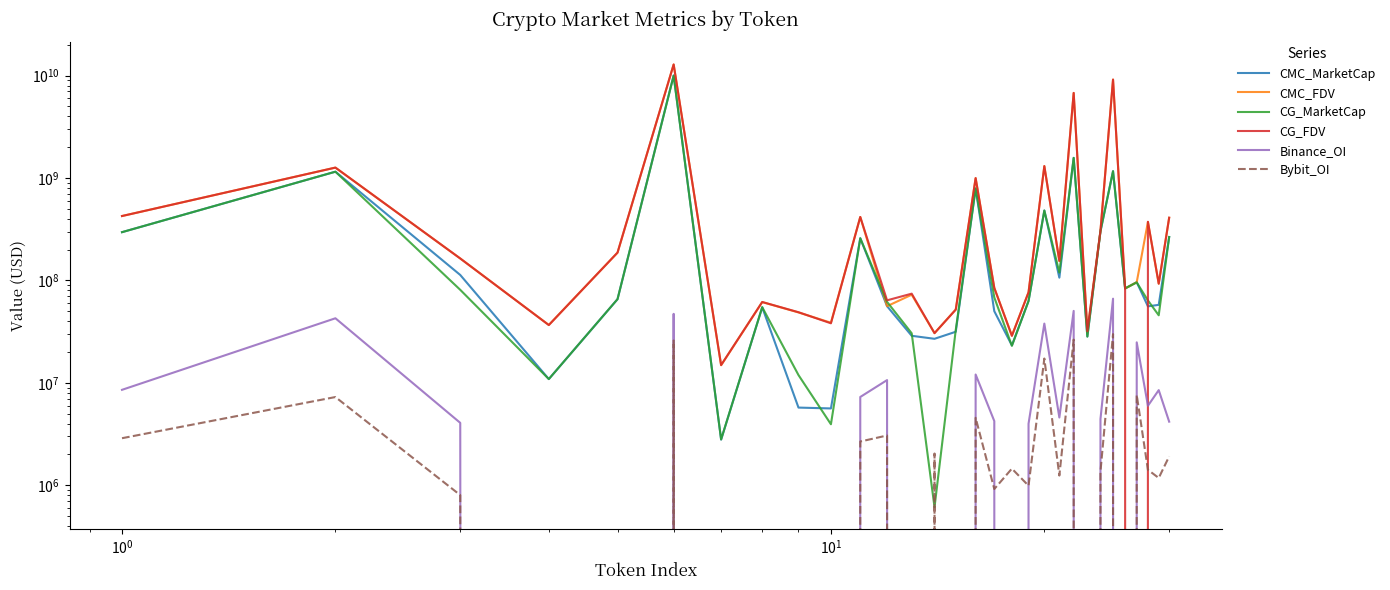

In CG_MarketCap, how many points are higher than both neighbors (excluding endpoints)?

9